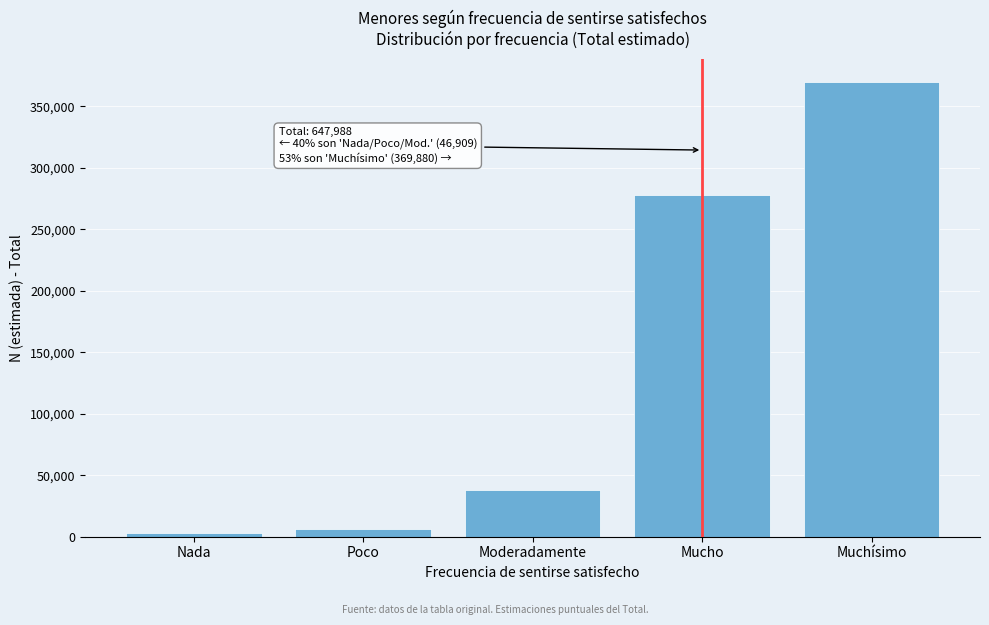

Reading right to left, list all the values displayed in this chart.

369880	278108	37627	6162	3120